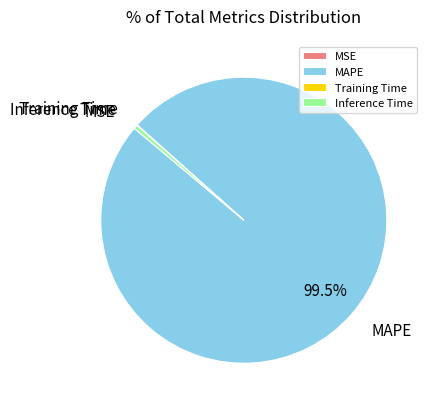

Does any single category account for the majority?

Yes